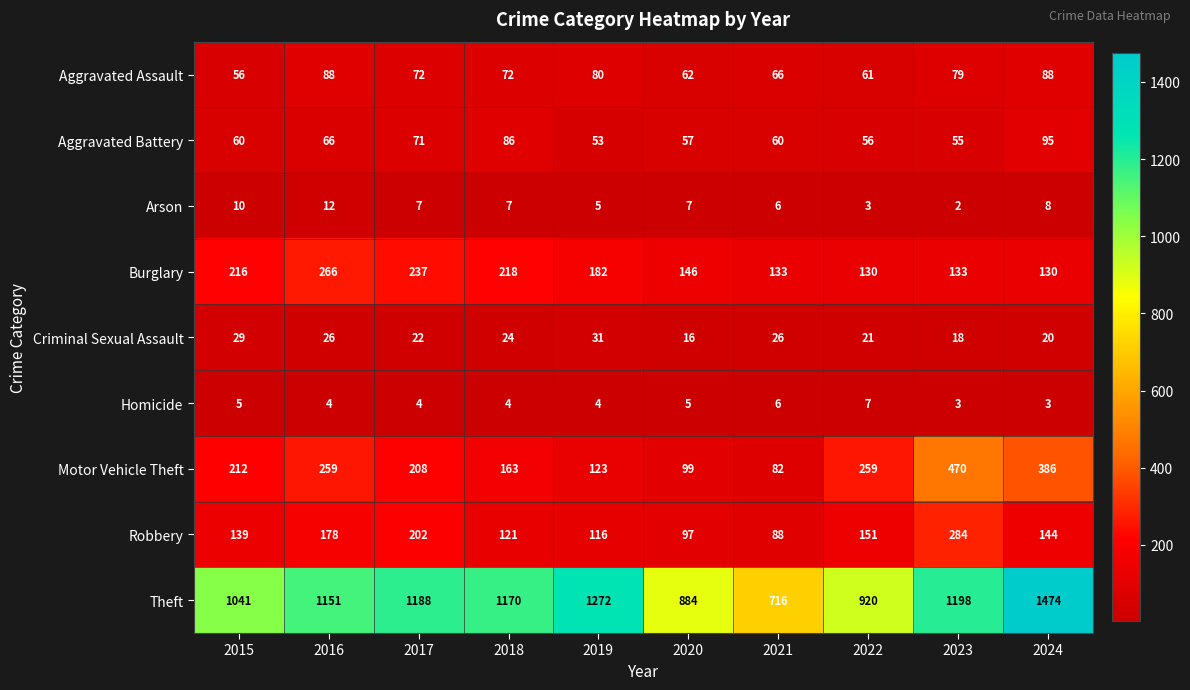

What is the difference between the maximum and minimum values in the Robbery series?

196